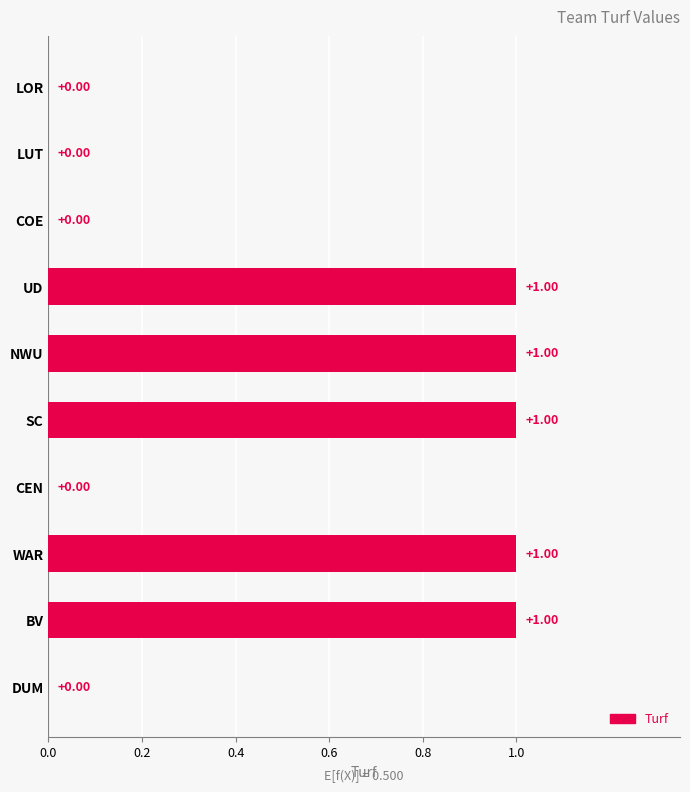

Are the bars horizontal?

Yes